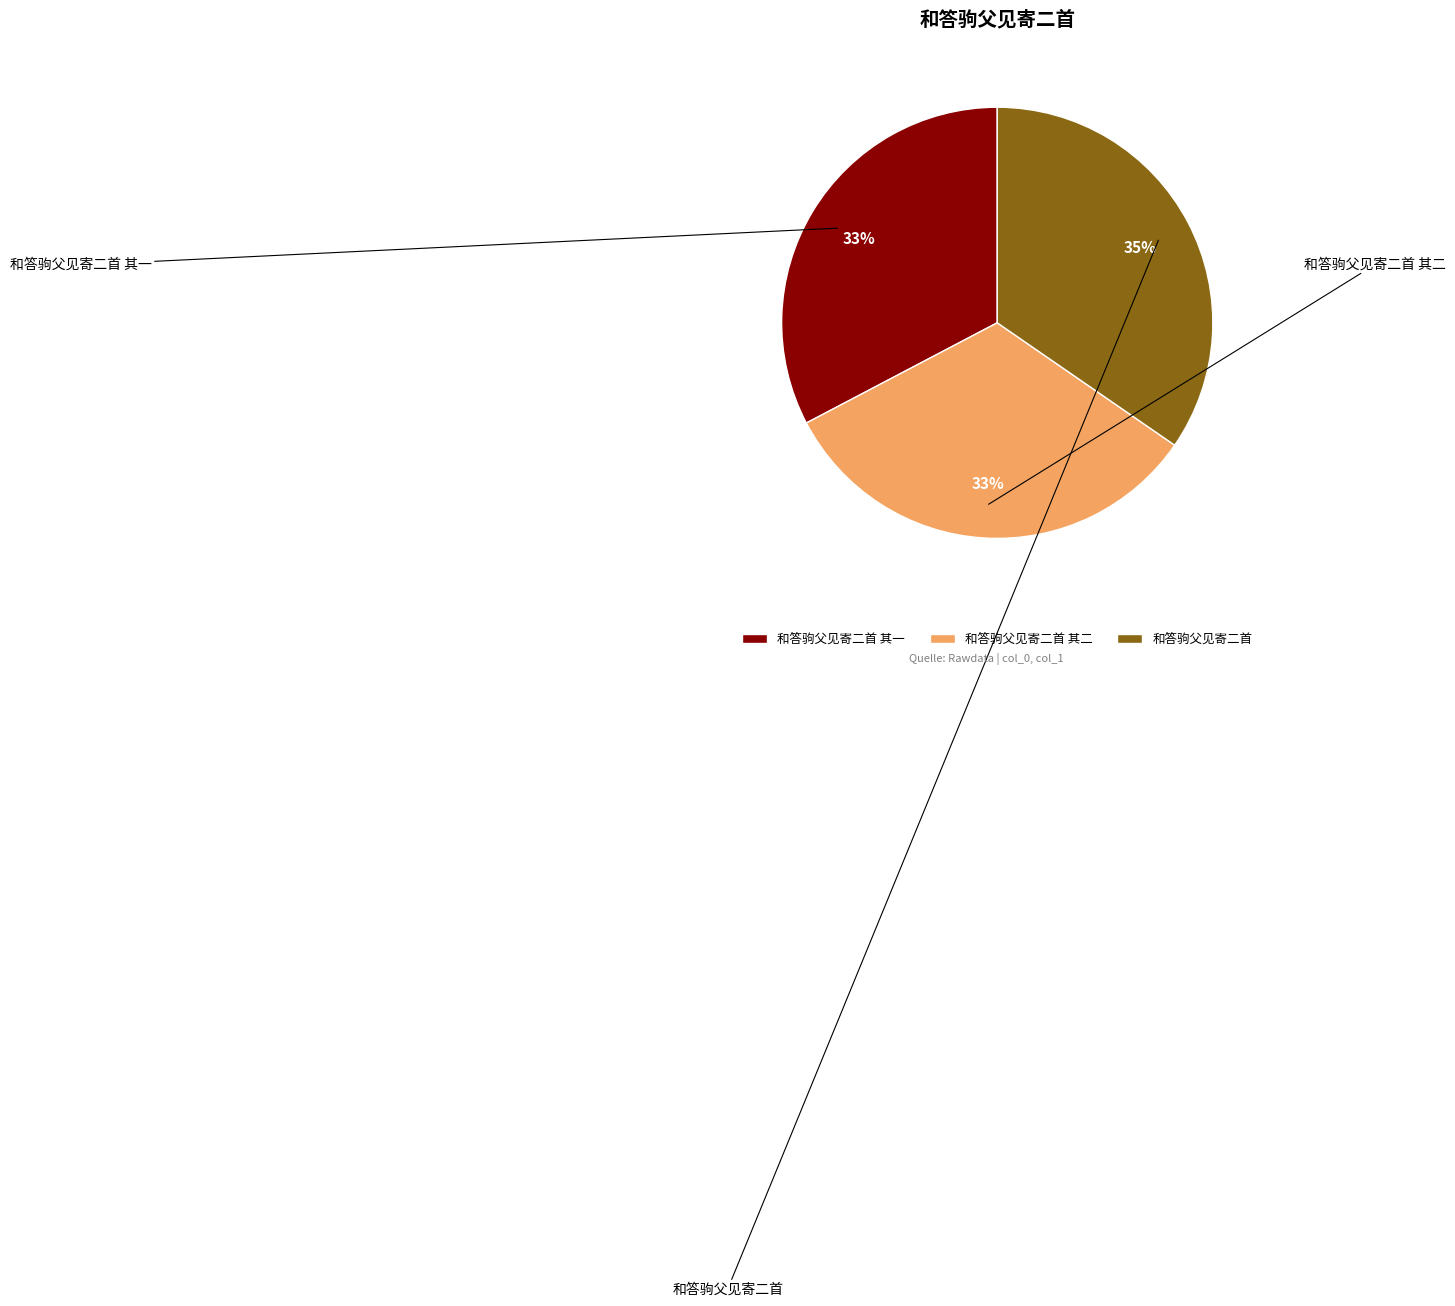

To the nearest percent, what percentage of the pie is 和答驹父见寄二首?

35%